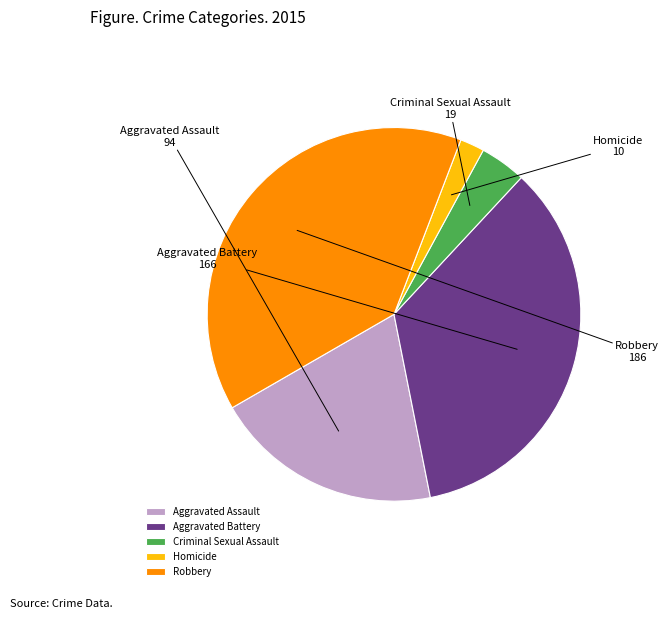

What is the largest slice in the pie chart?

Robbery